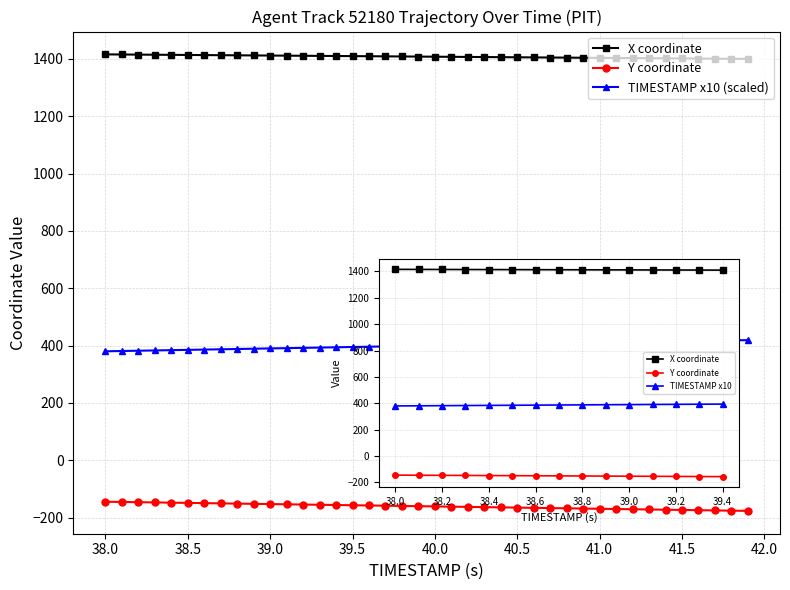

What is the total value across all series at 39.5?

1647.5